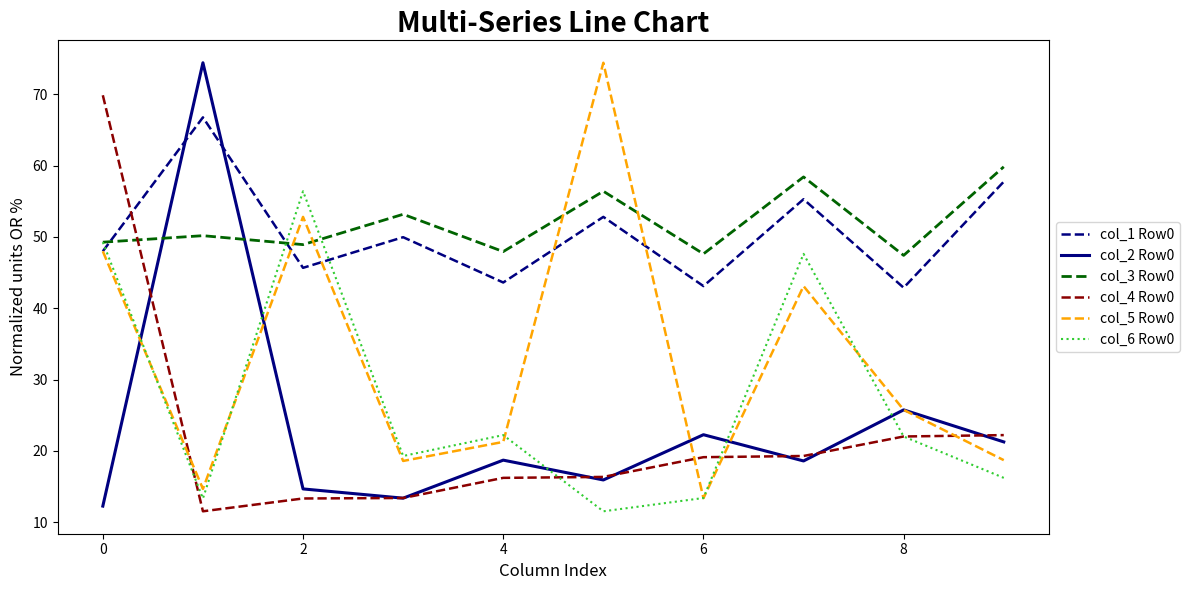

How many interior local peaks does the col_5 Row0 series have?

3